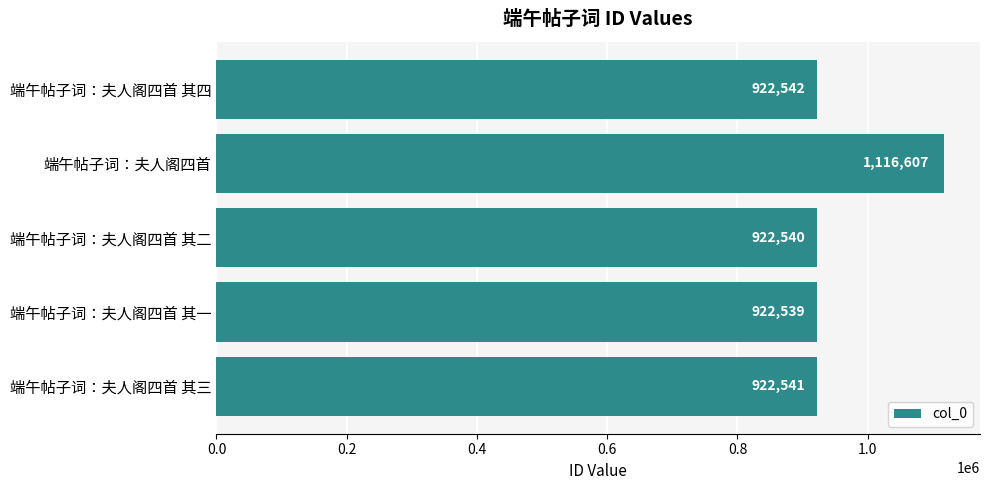

Reading bottom to top, what are all the values shown in this chart?

端午帖子词：夫人阁四首 其三=922541	端午帖子词：夫人阁四首 其一=922539	端午帖子词：夫人阁四首 其二=922540	端午帖子词：夫人阁四首=1116607	端午帖子词：夫人阁四首 其四=922542